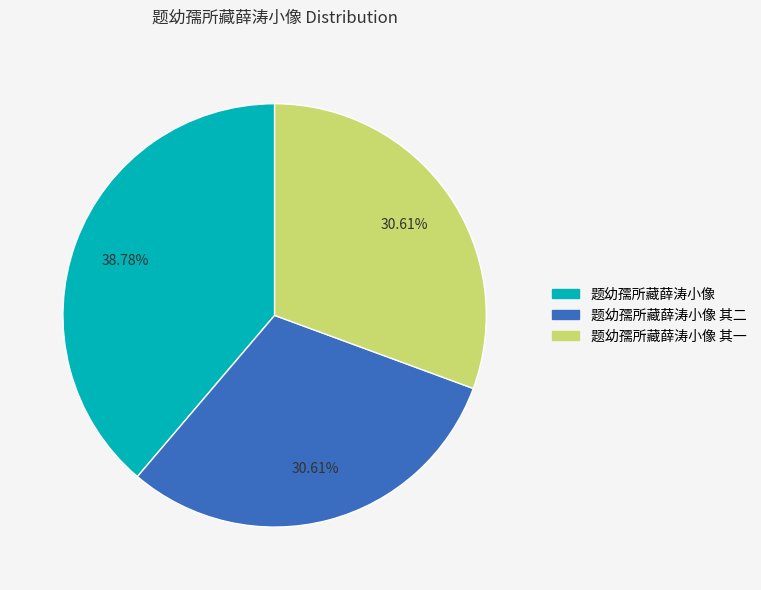

Does any single category account for the majority?

No